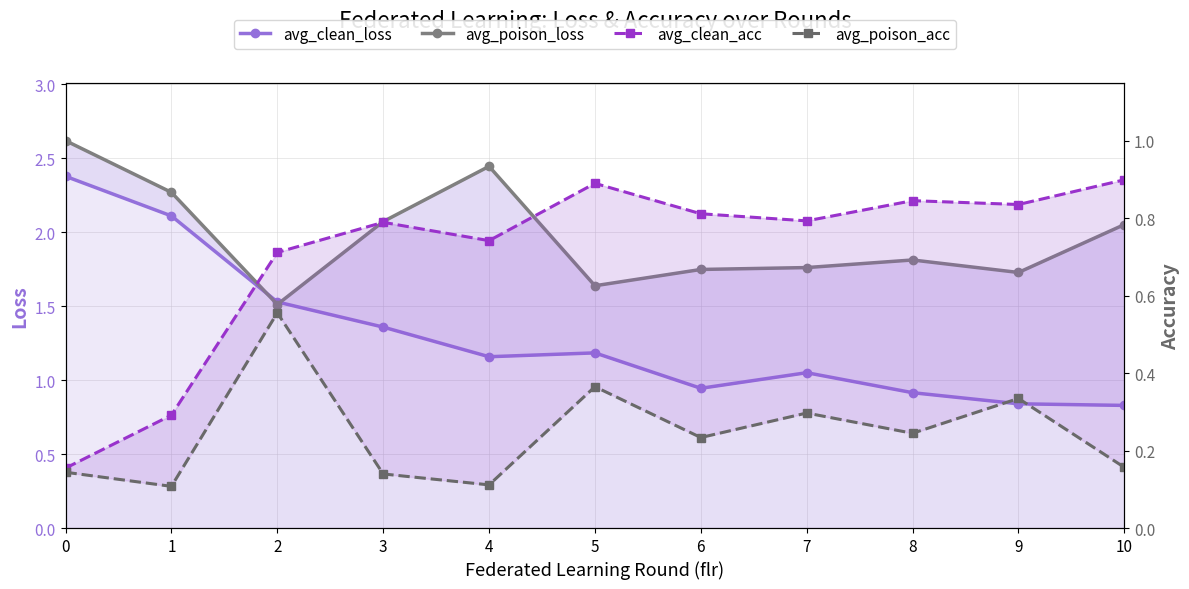

True or false: avg_poison_acc and avg_clean_acc cross at least once.

False